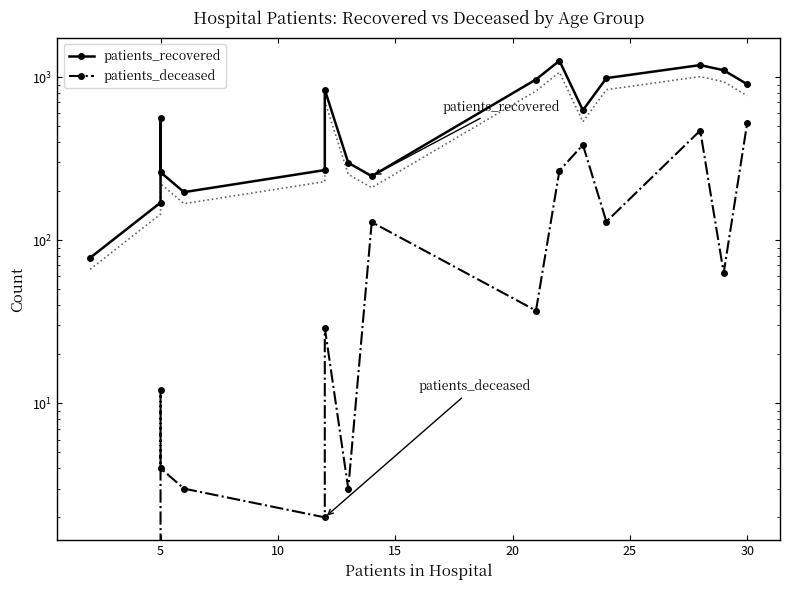

What are all the series names shown in the legend?

patients_recovered, patients_deceased